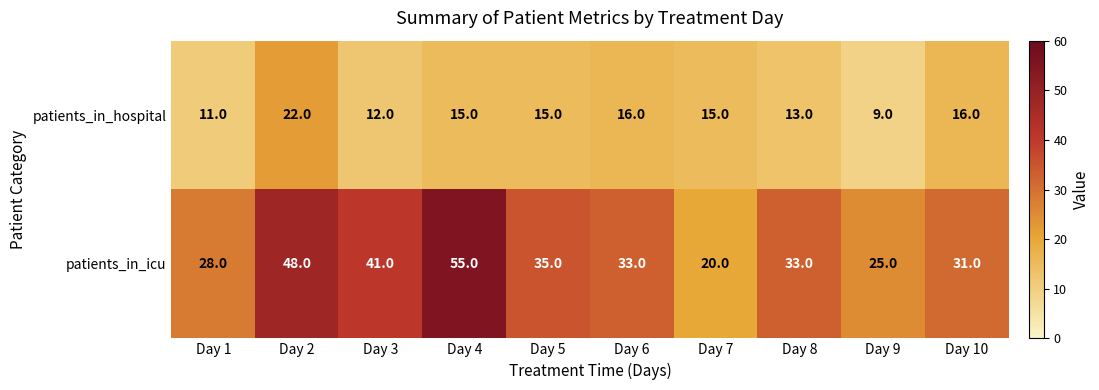

At Day 5, list the series in order from smallest to largest.

patients_in_hospital, patients_in_icu